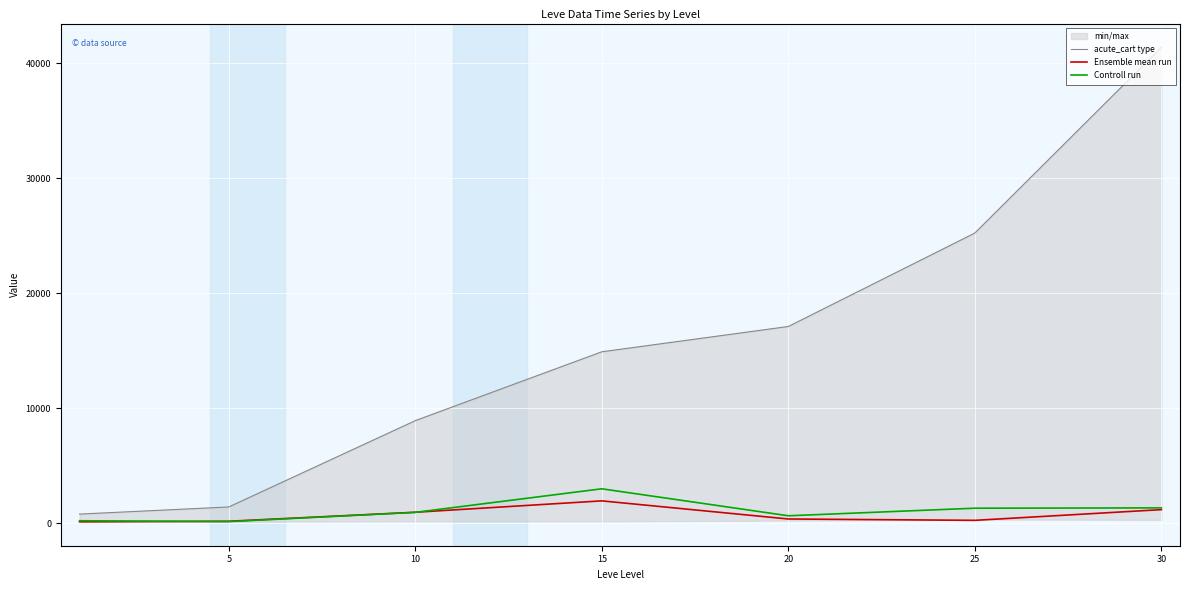

What is the highest value of the Controll run series?

3000.0